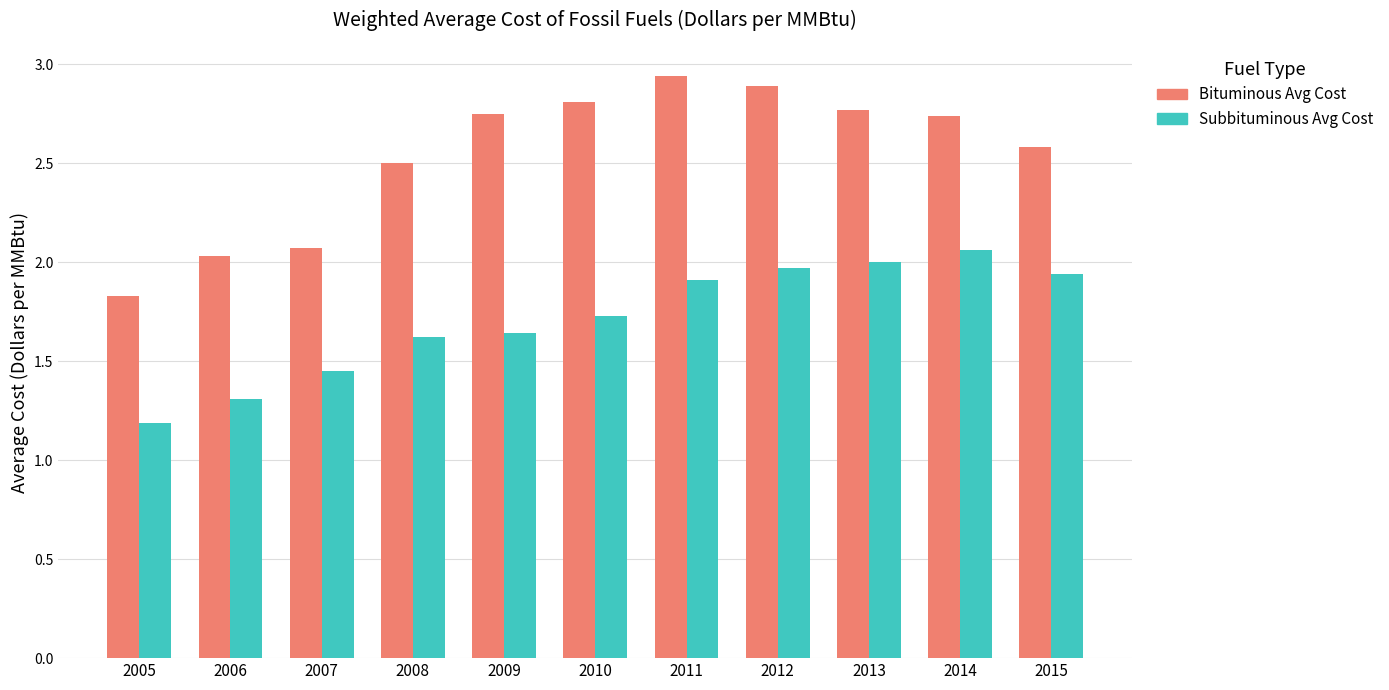

Which label corresponds to the smallest value in the chart?

2005